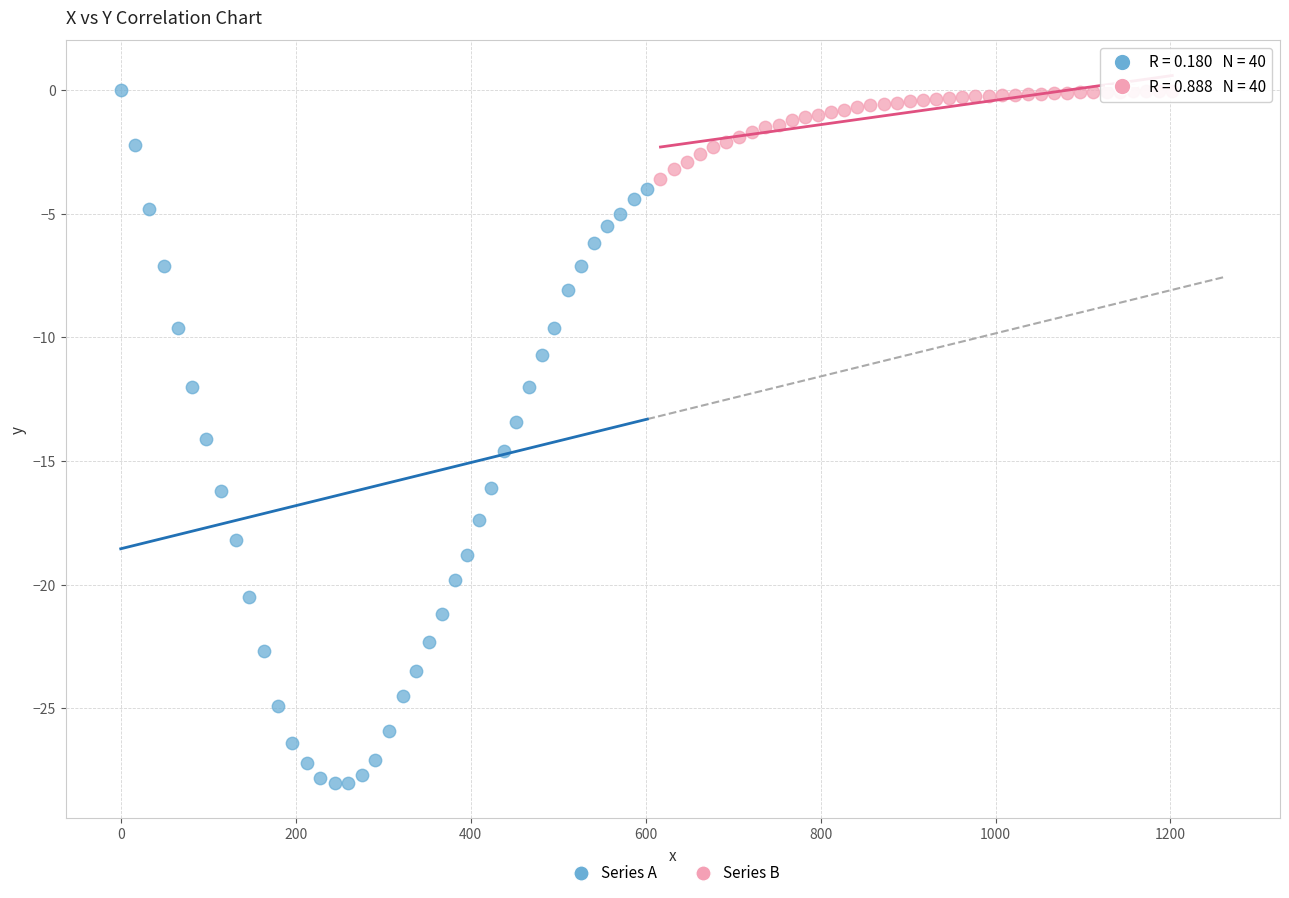

Which series reaches the minimum Y coordinate?

Series A